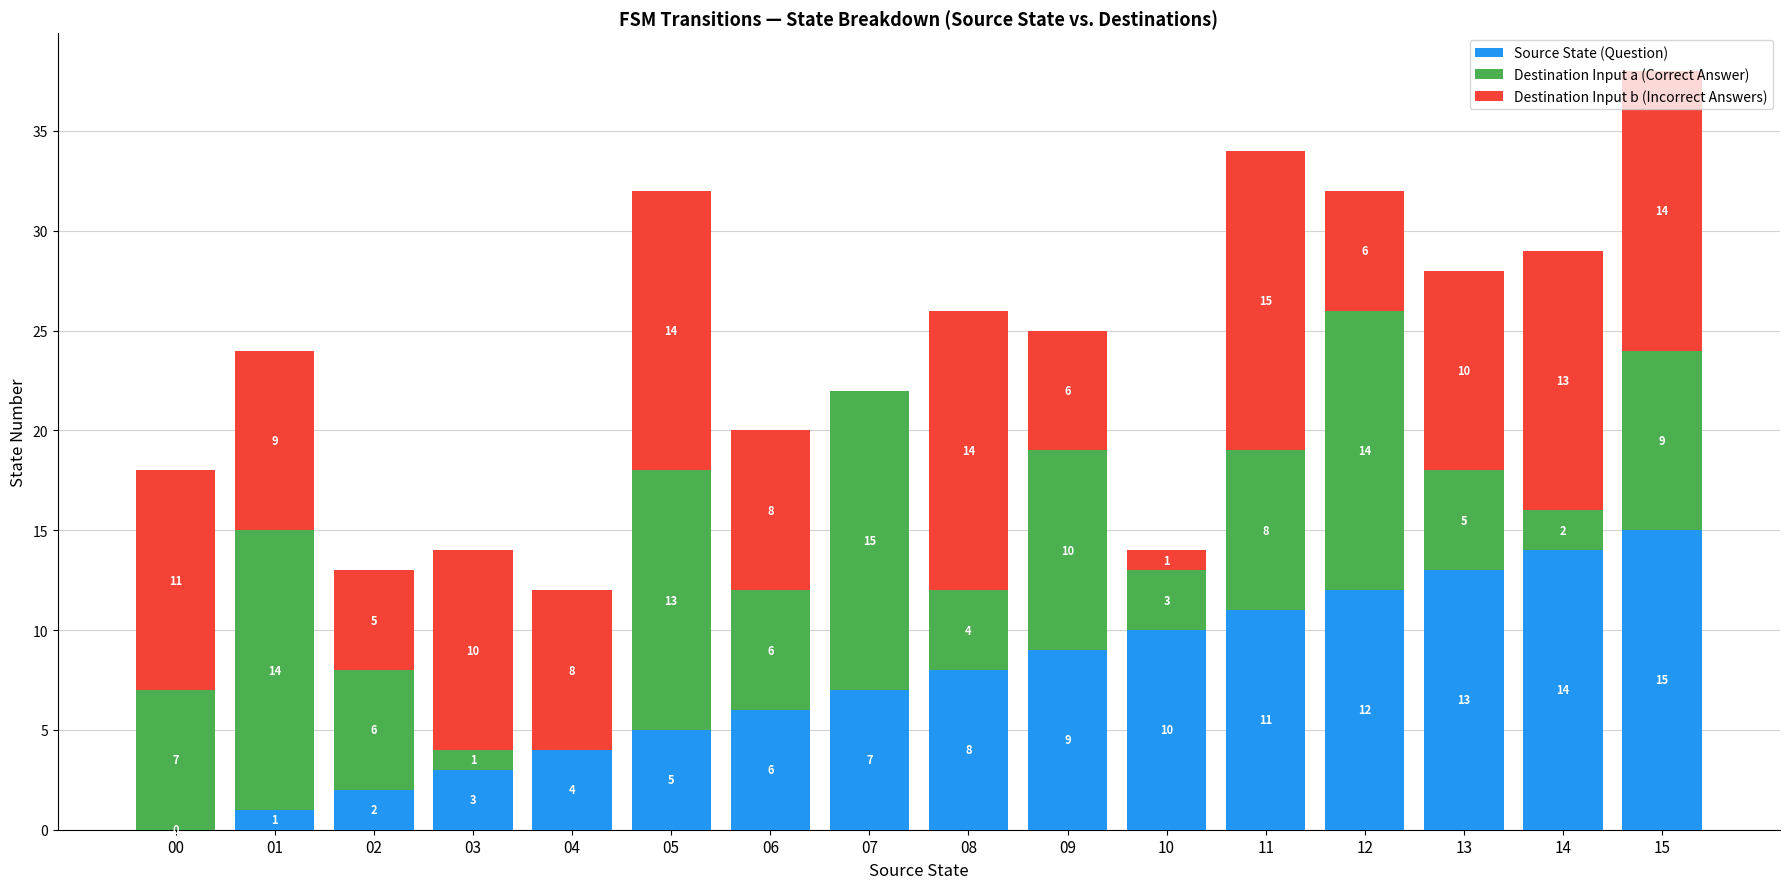

Are the bars horizontal?

No